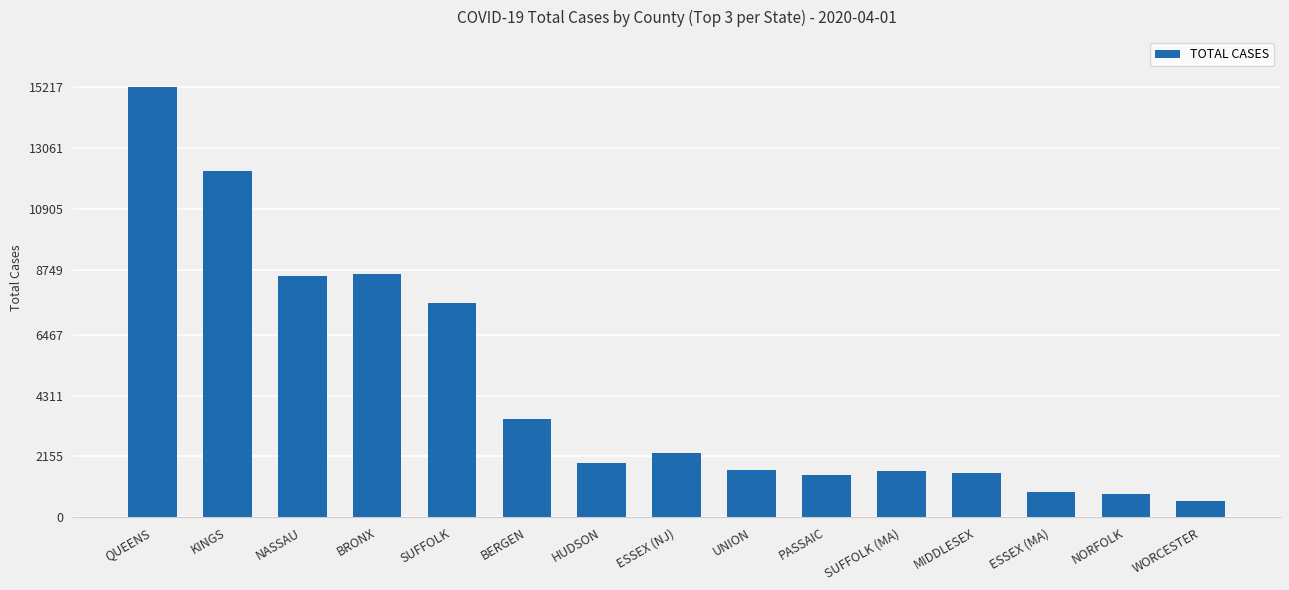

Count the number of categories in the chart.

15